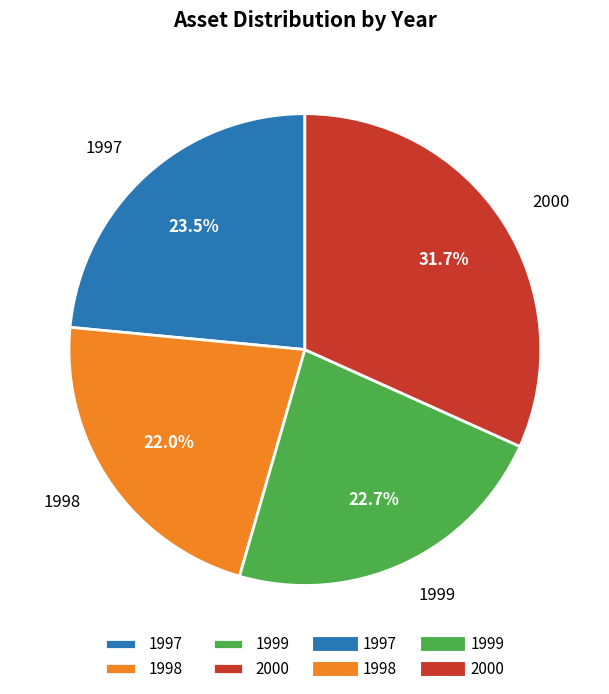

Between 1997 and 2000, which is larger?

2000